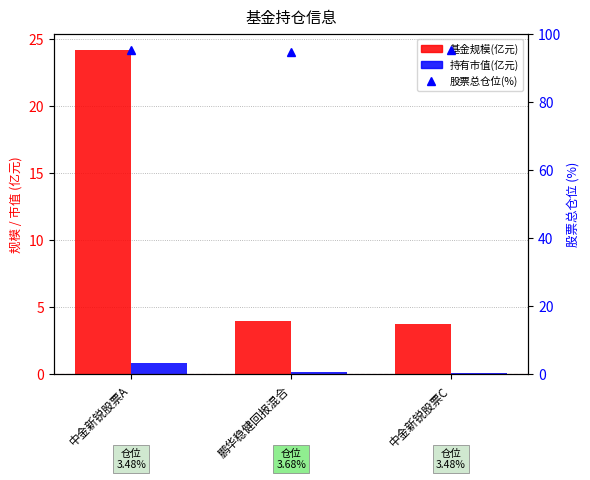

How many values in the 股票总仓位(%) series exceed 95?

2